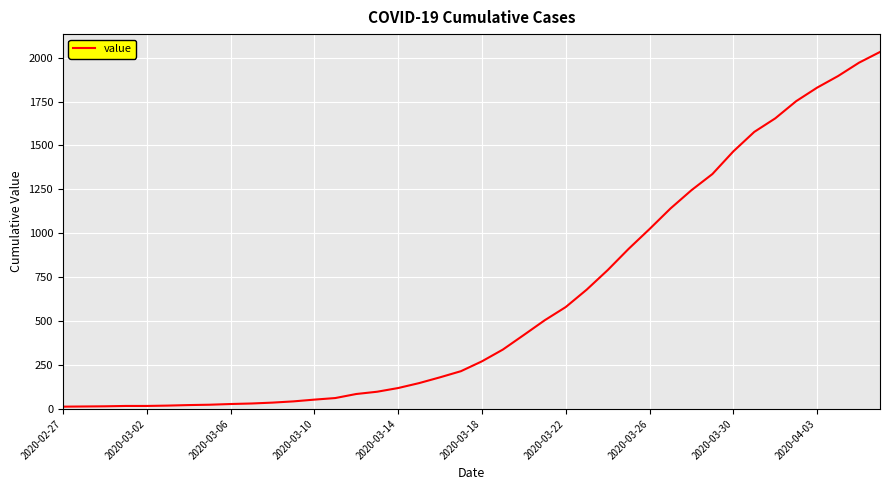

What is the maximum value shown in the chart?

2032